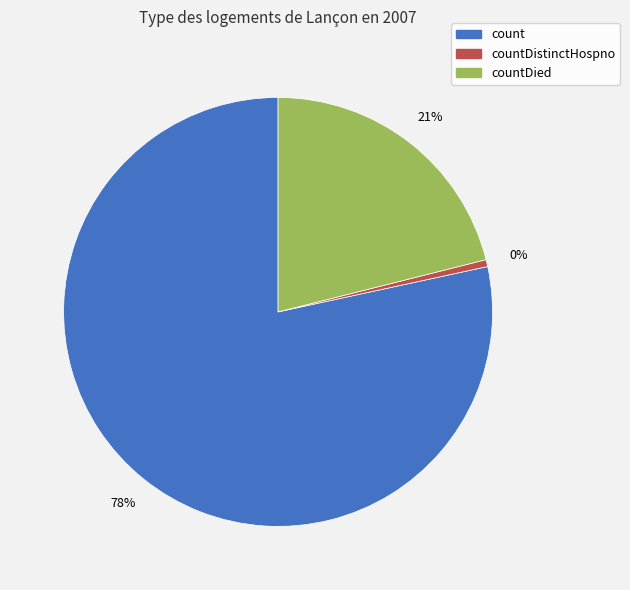

True or false: countDied accounts for 29% of the total.

False